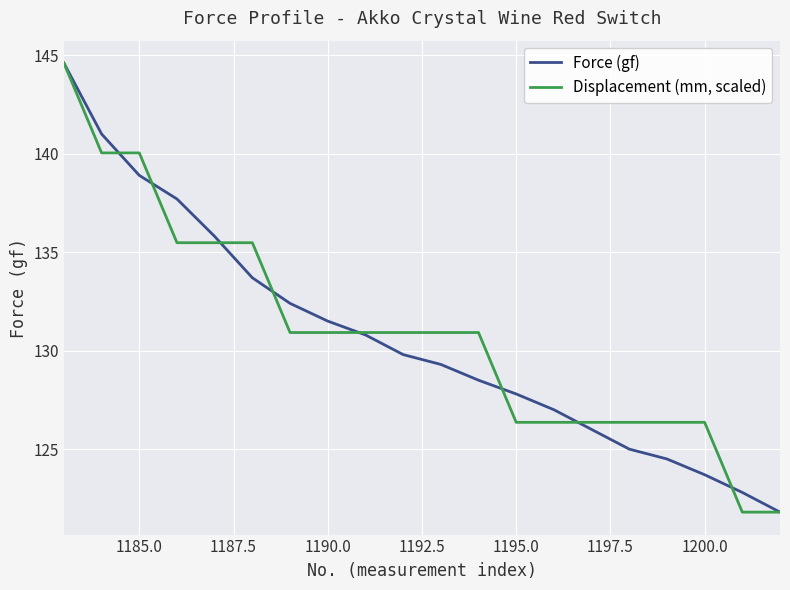

What is the minimum value shown in the chart?

121.8